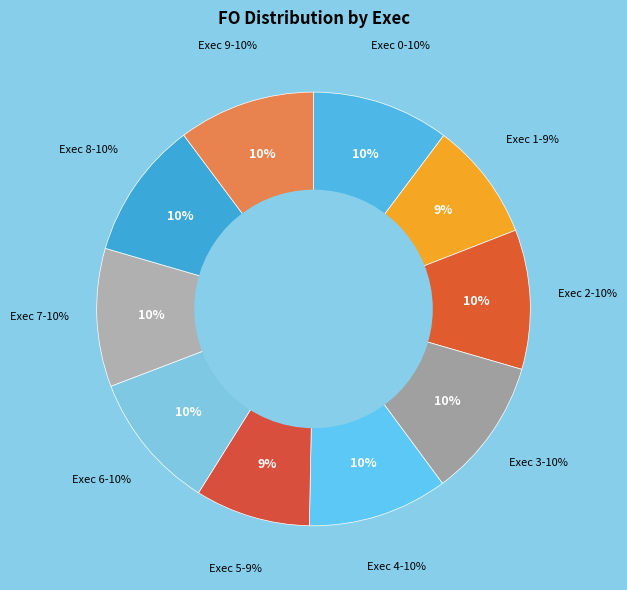

To the nearest percent, what percentage of the pie is 4?

10%